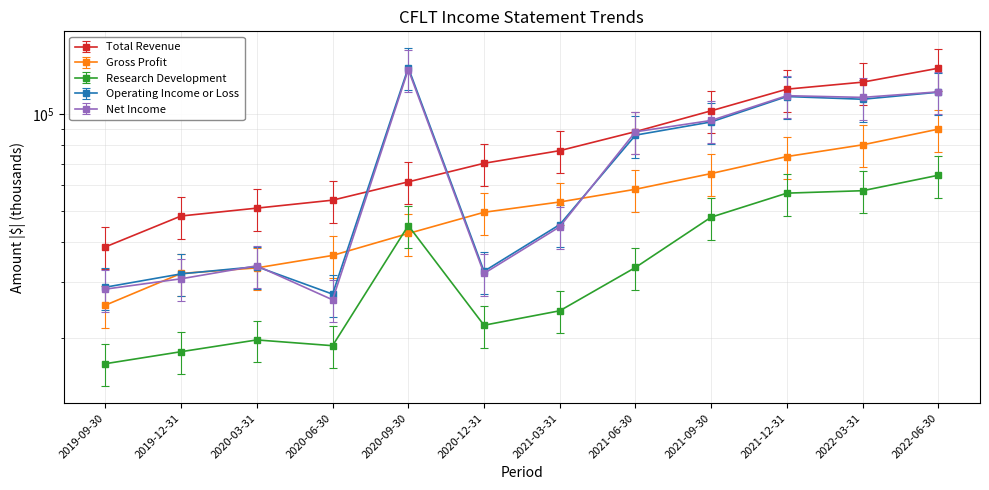

Is the value of Research Development at 2021-12-31 greater than the value of Total Revenue at 2020-03-31?

Yes